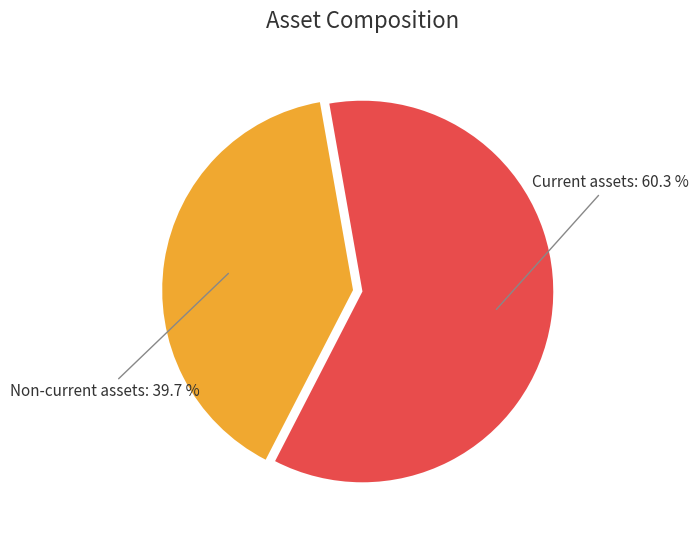

Is there any slice that represents more than half of the pie?

Yes